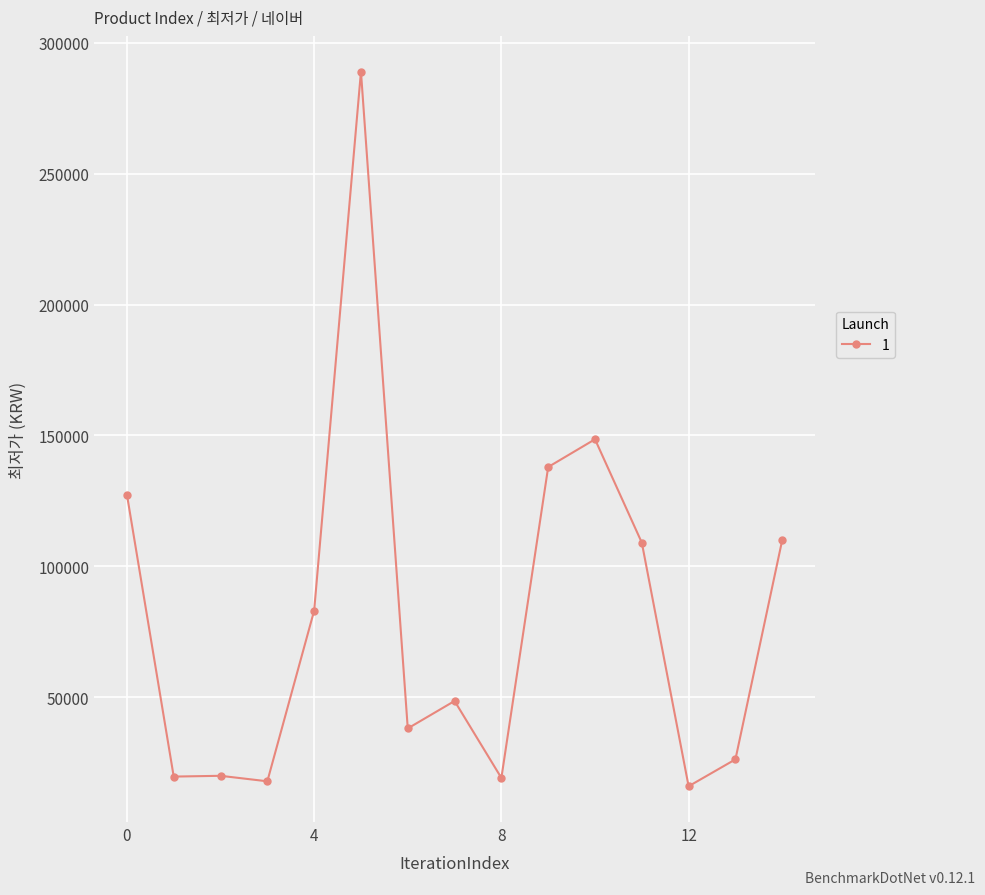

What is the difference between the maximum and second lowest values?

271200